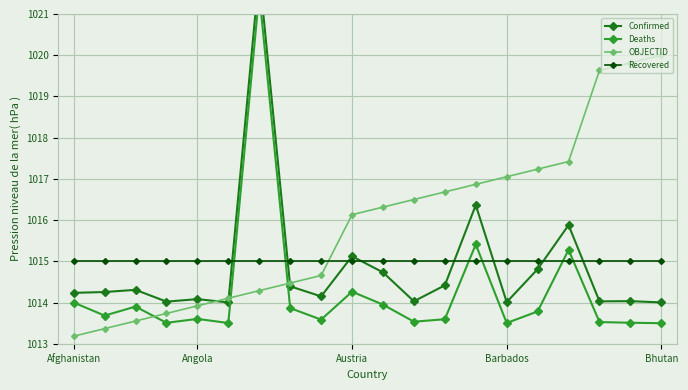

What are all the series names shown in the legend?

Confirmed, Deaths, OBJECTID, Recovered